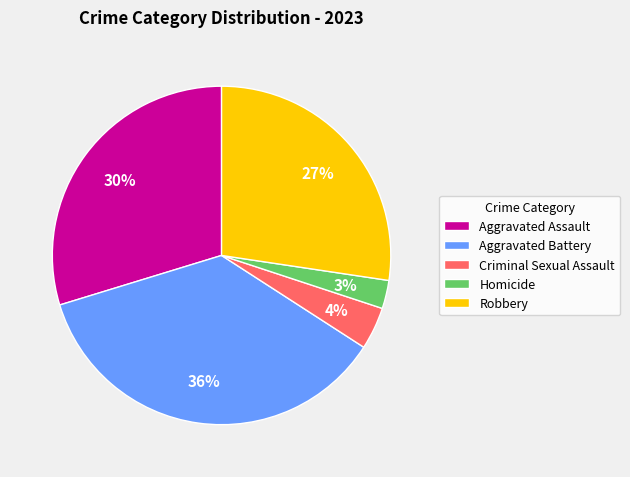

Which slice is the largest?

Aggravated Battery